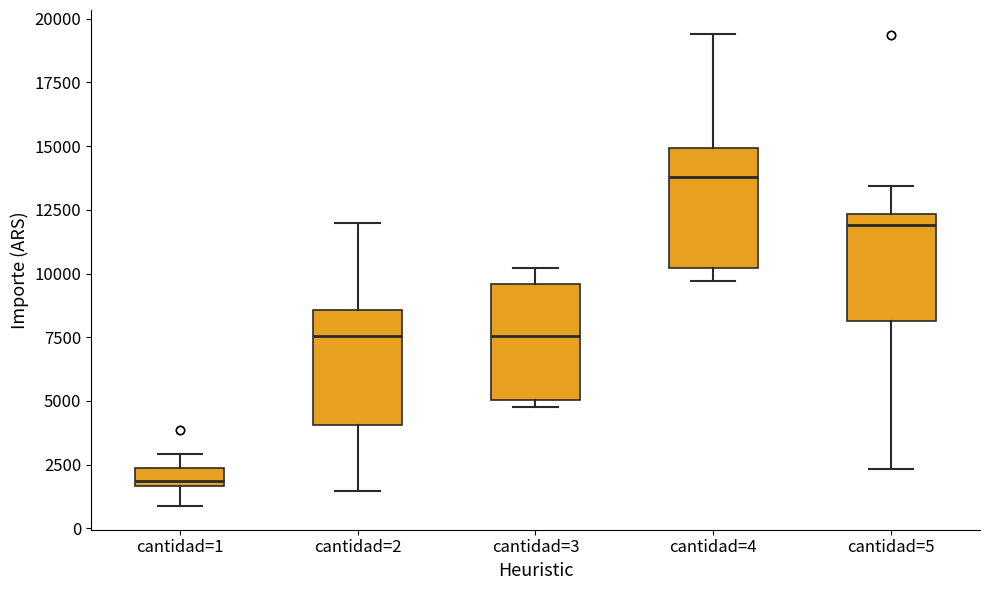

Where is the lower edge of the box for cantidad=5 on the y-axis? The values are not printed on the chart, so give them approximately, as read against the axis.

8000